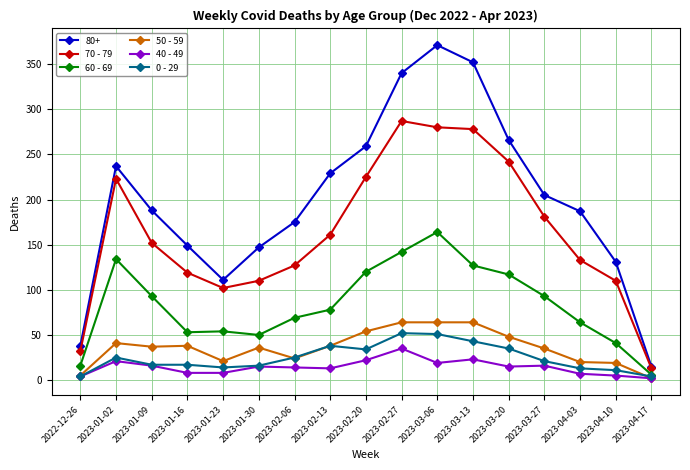

At which label does 50 - 59 first exceed 37?

2023-01-02